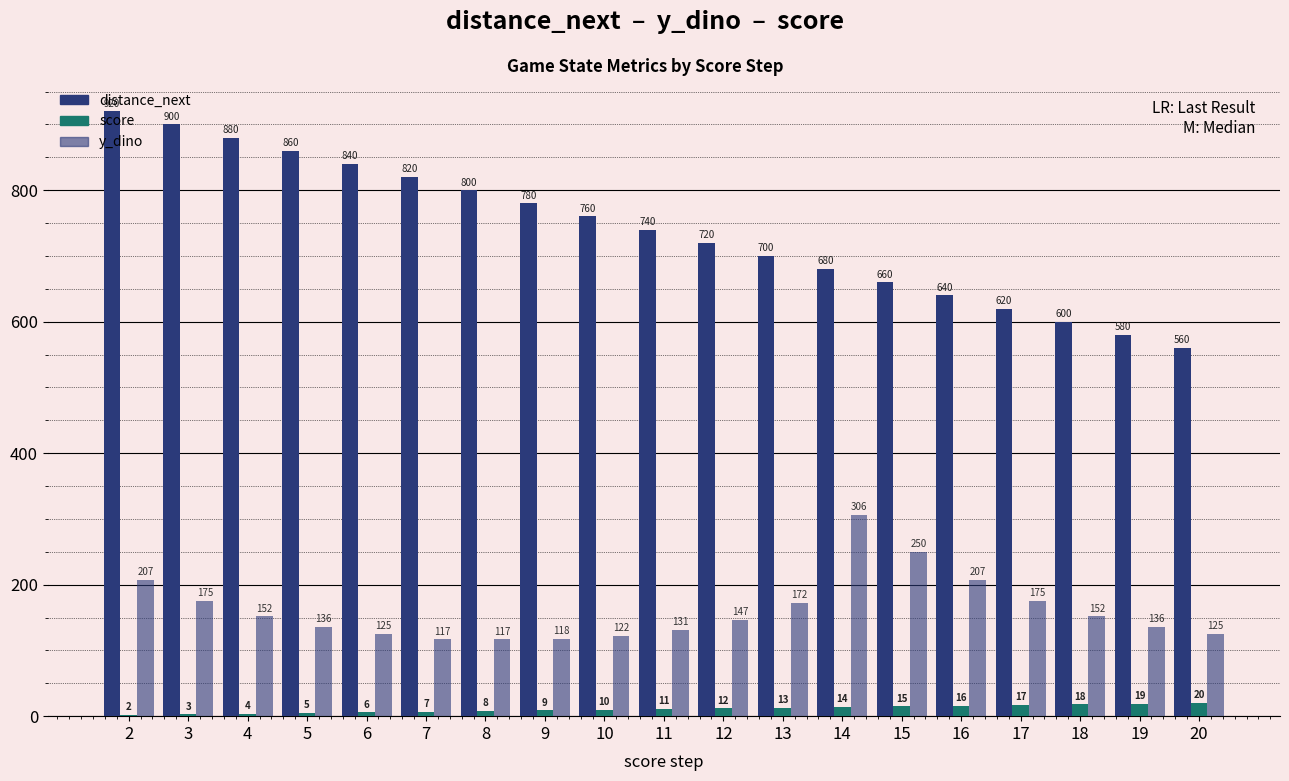

What is the sum of all y_dino values?

3070